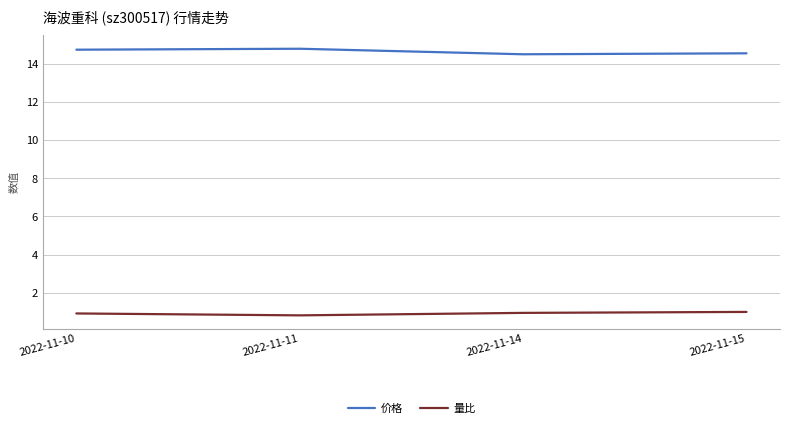

What are all the series names shown in the legend?

价格, 量比